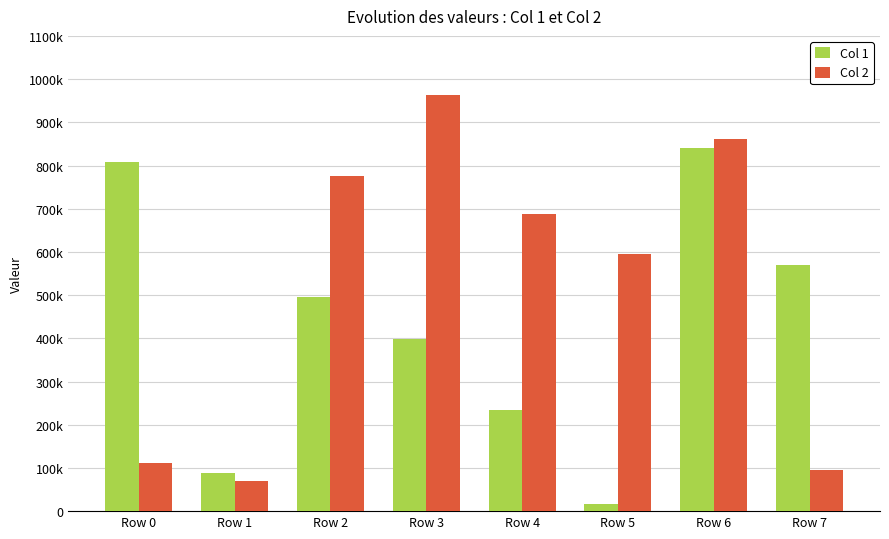

What is the spread (max minus min) of values at Row 3?

563602